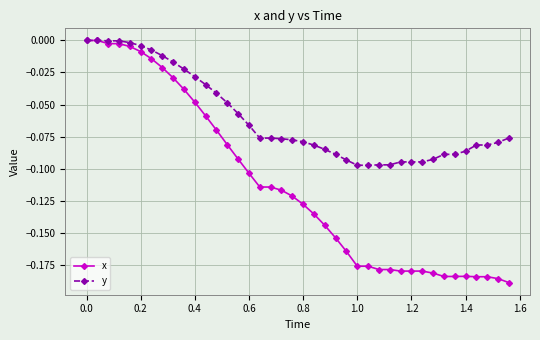

Rank the series by their average value, from lowest to highest.

x, y